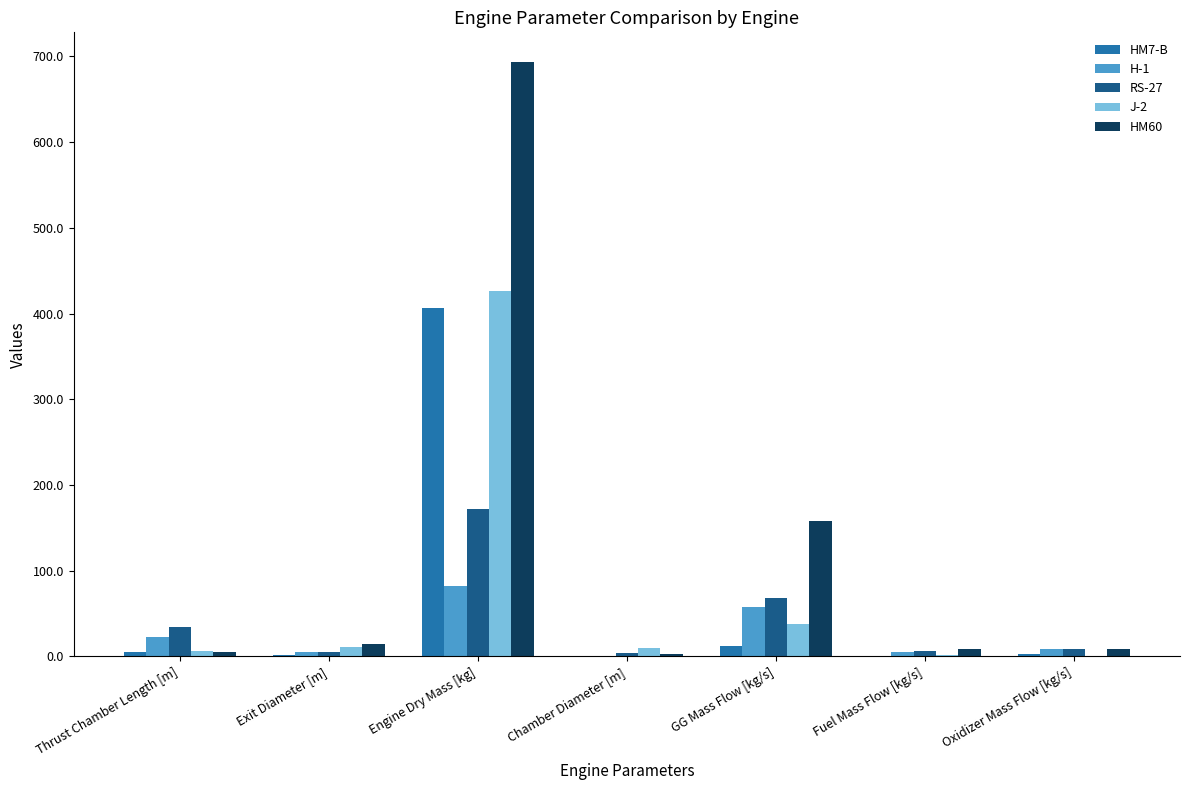

The RS-27 series shows 172.3 at Engine Dry Mass [kg]. True or false?

True